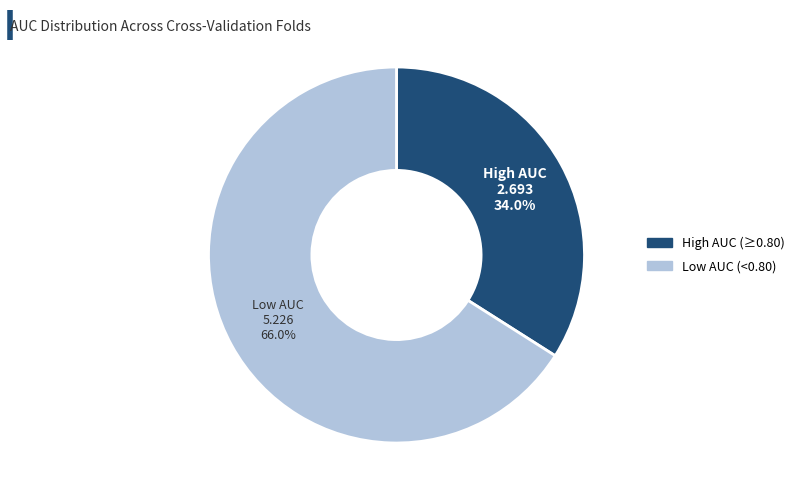

Is there any slice that represents more than half of the pie?

Yes